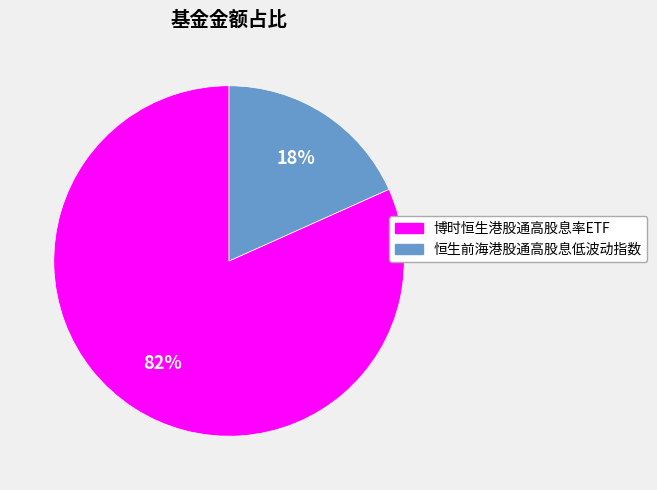

Rank the categories by value from lowest to highest.

恒生前海港股通高股息低波动指数, 博时恒生港股通高股息率ETF